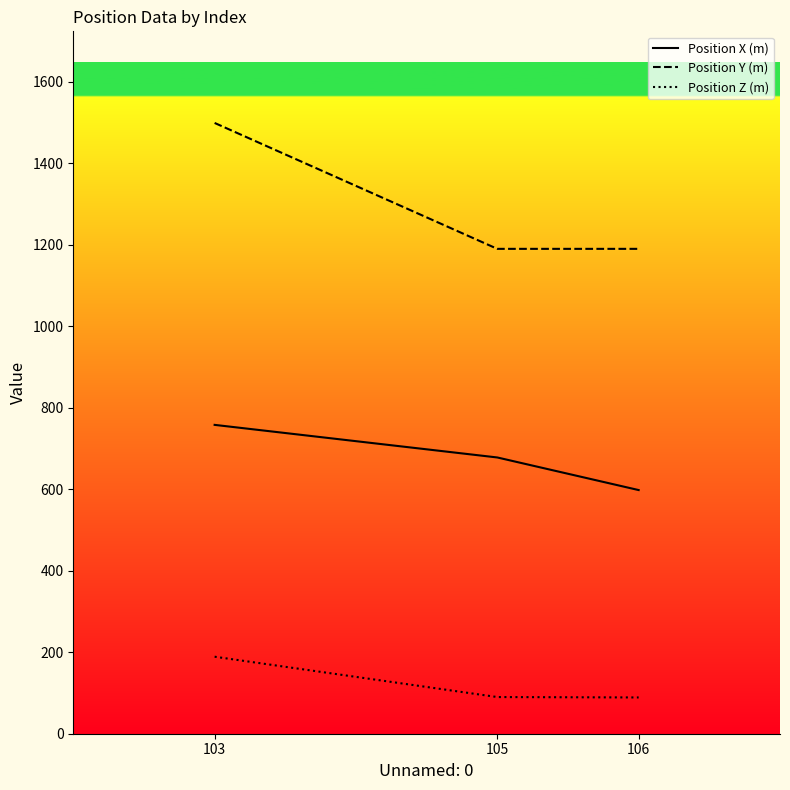

At which label does Position X (m) first exceed 678?

103